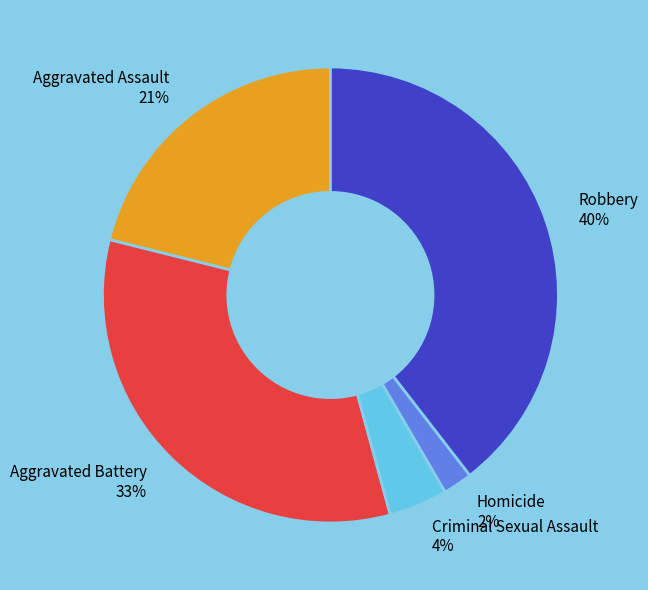

How many slices are in this pie chart?

5